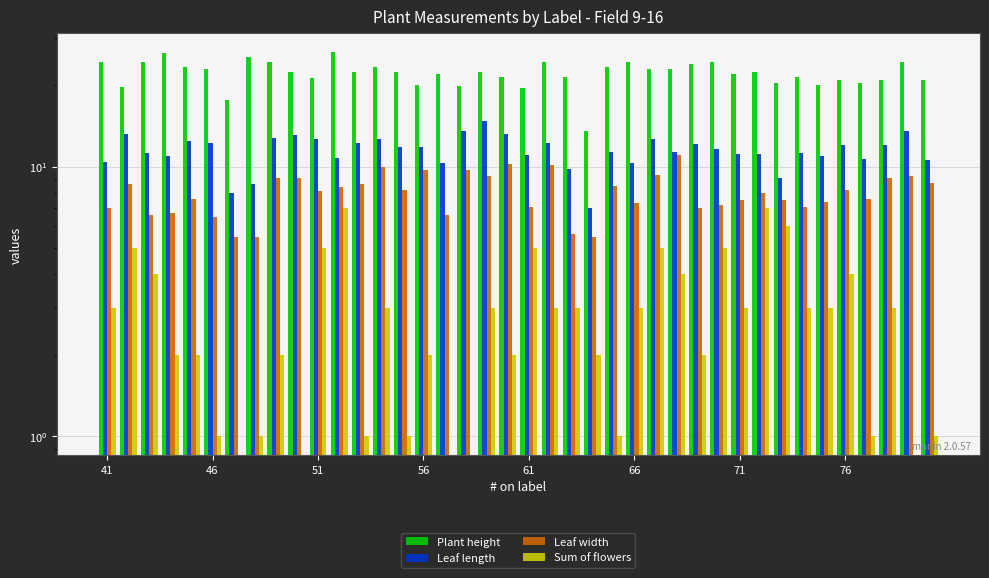

The Sum of flowers series shows 1.7 at 34. True or false?

False